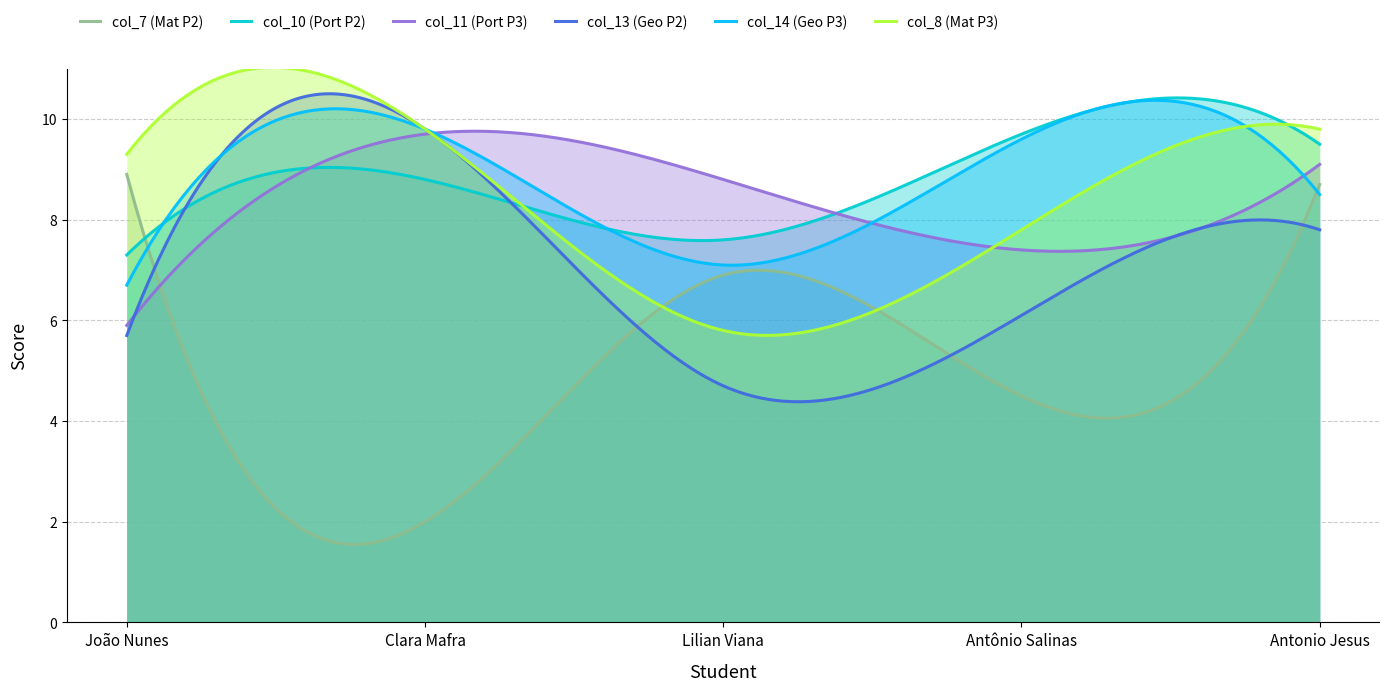

Reading right to left, transcribe all the data shown in this chart.

col_7 (Mat P2): Antonio Jesus=8.7	Antônio Salinas=4.5	Lilian Viana=6.9	Clara Mafra=2.0	João Nunes=8.9
col_10 (Port P2): Antonio Jesus=9.5	Antônio Salinas=9.7	Lilian Viana=7.6	Clara Mafra=8.8	João Nunes=7.3
col_11 (Port P3): Antonio Jesus=9.1	Antônio Salinas=7.4	Lilian Viana=8.8	Clara Mafra=9.7	João Nunes=5.9
col_13 (Geo P2): Antonio Jesus=7.8	Antônio Salinas=6.1	Lilian Viana=4.7	Clara Mafra=9.8	João Nunes=5.7
col_14 (Geo P3): Antonio Jesus=8.5	Antônio Salinas=9.6	Lilian Viana=7.1	Clara Mafra=9.8	João Nunes=6.7
col_8 (Mat P3): Antonio Jesus=9.8	Antônio Salinas=7.8	Lilian Viana=5.8	Clara Mafra=9.8	João Nunes=9.3